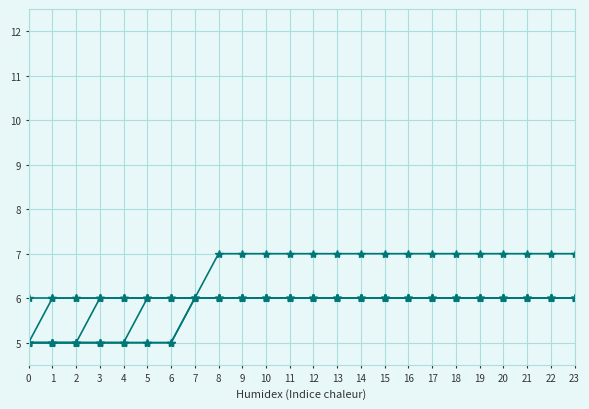

Between 1 and 17, which is larger?

1